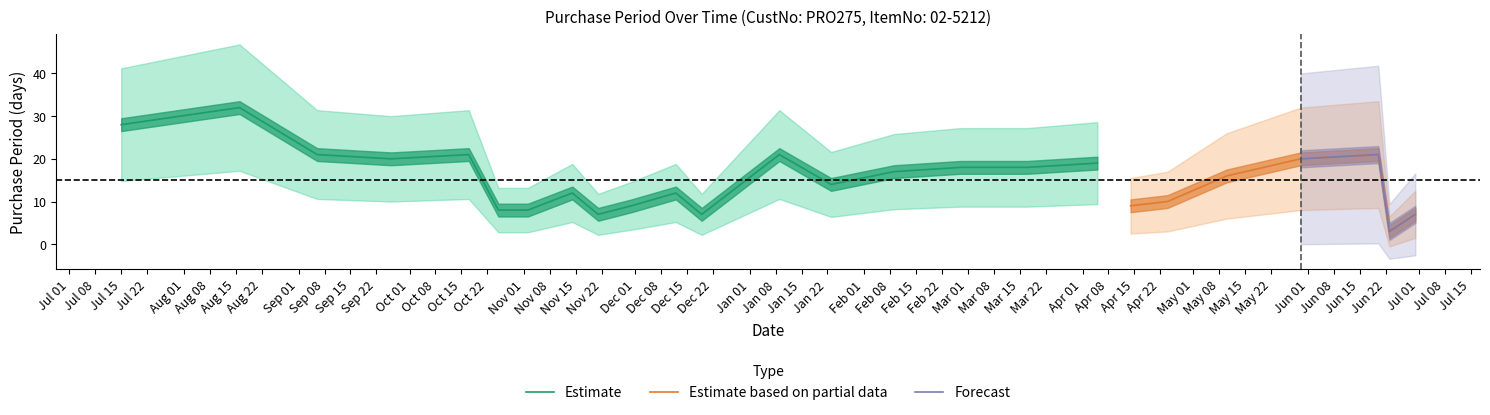

What is the change in value from 2016-09-06 to 2016-11-02?

-13